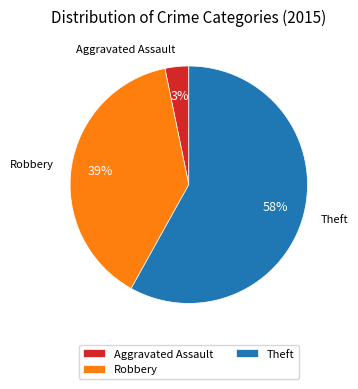

Is there a majority slice in this chart?

Yes